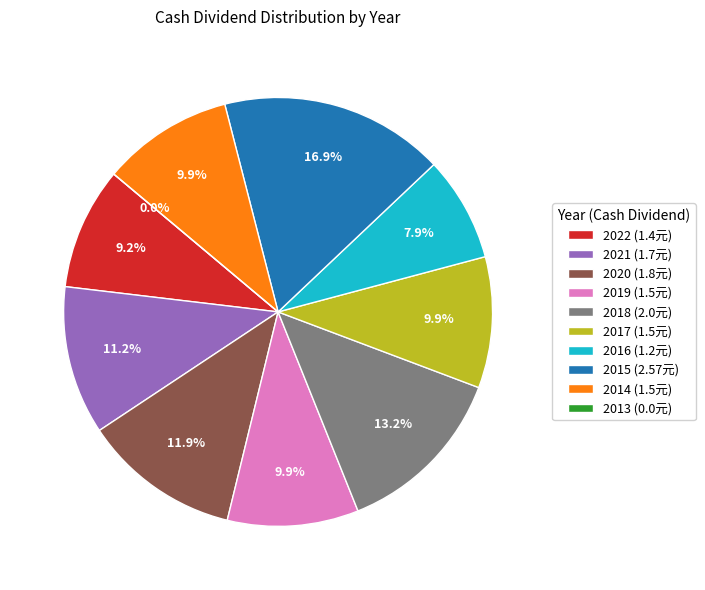

Combined, do 2022 and 2021 account for over 50%?

No